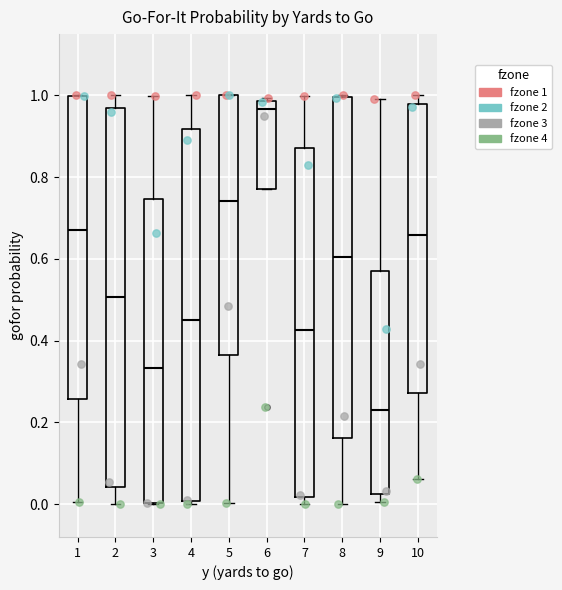

Which box has the lowest median line?

9